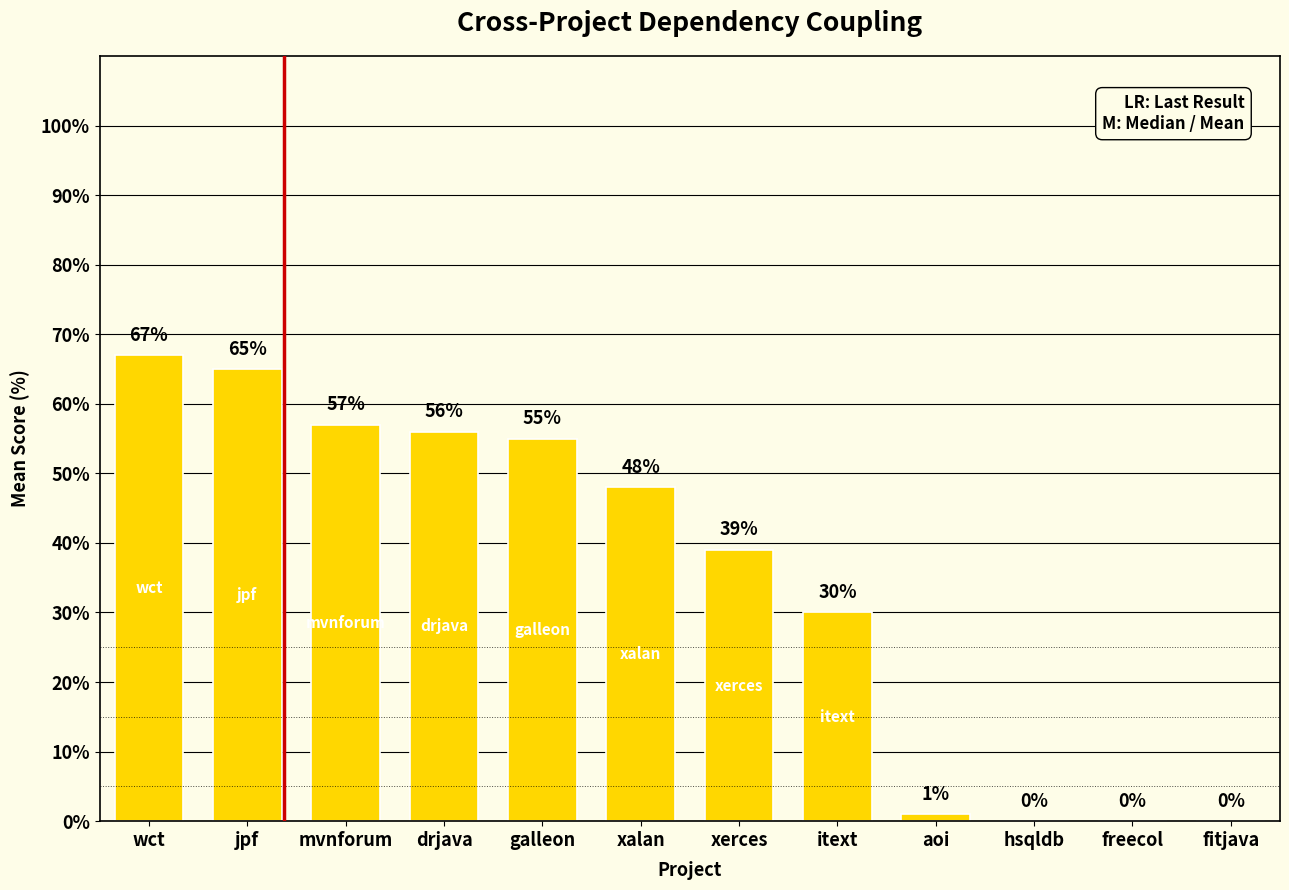

Reading right to left, extract all data points from this chart.

fitjava=0	freecol=0	hsqldb=0	aoi=1	itext=30	xerces=39	xalan=48	galleon=55	drjava=56	mvnforum=57	jpf=65	wct=67